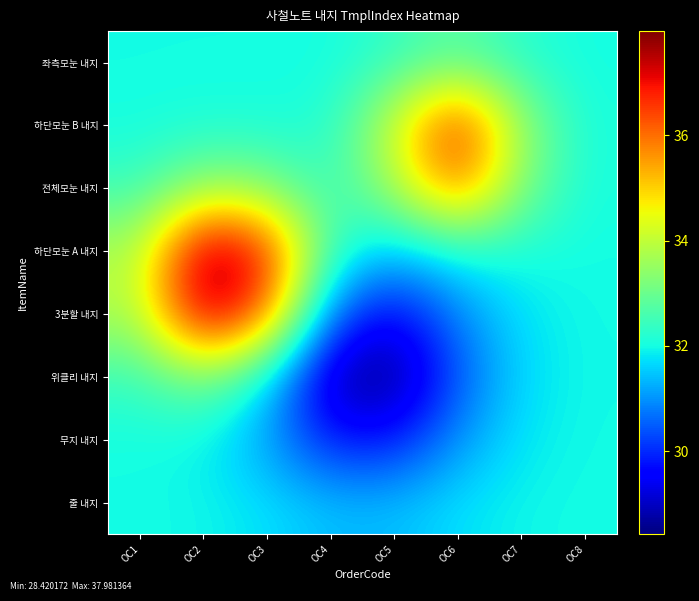

At which category is the sum across all series the highest?

OC2